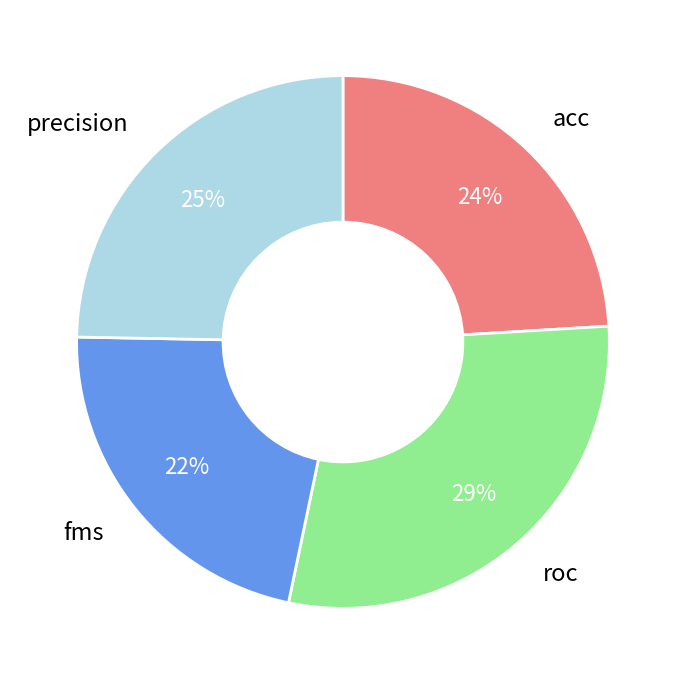

Does any single category account for the majority?

No